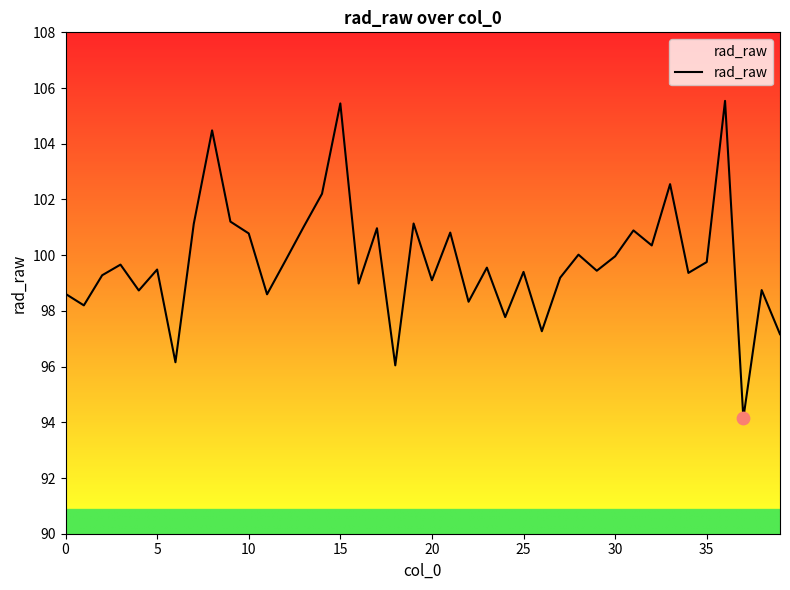

What is the greatest value displayed?

105.5